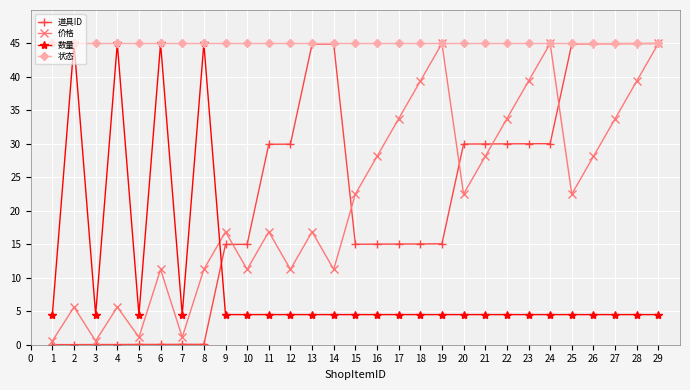

Which series has the largest total across all categories?

状态